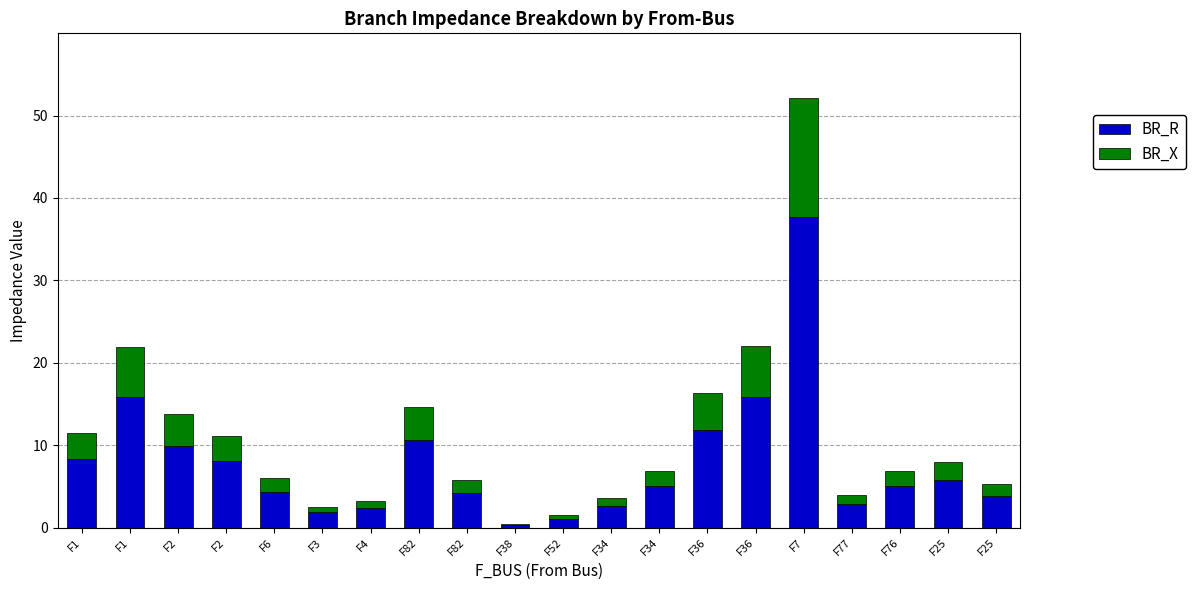

What is the label of the 19th bar from the right?

F1